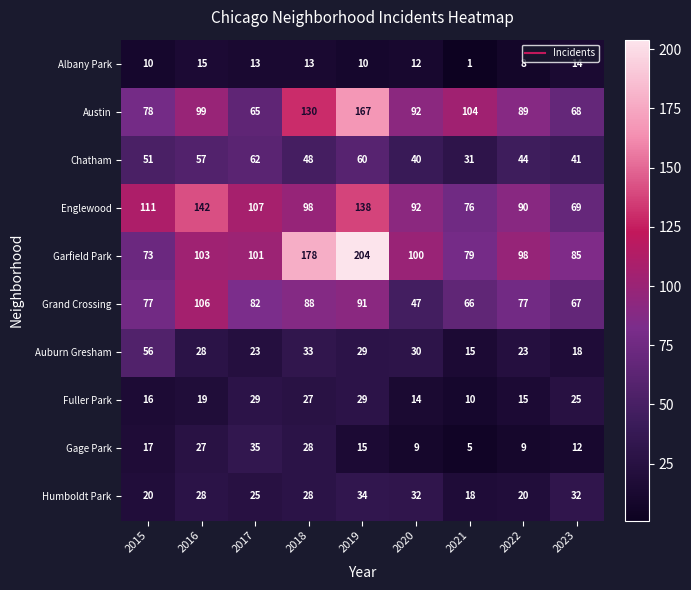

What is the difference between the maximum and minimum values in the Auburn Gresham series?

41